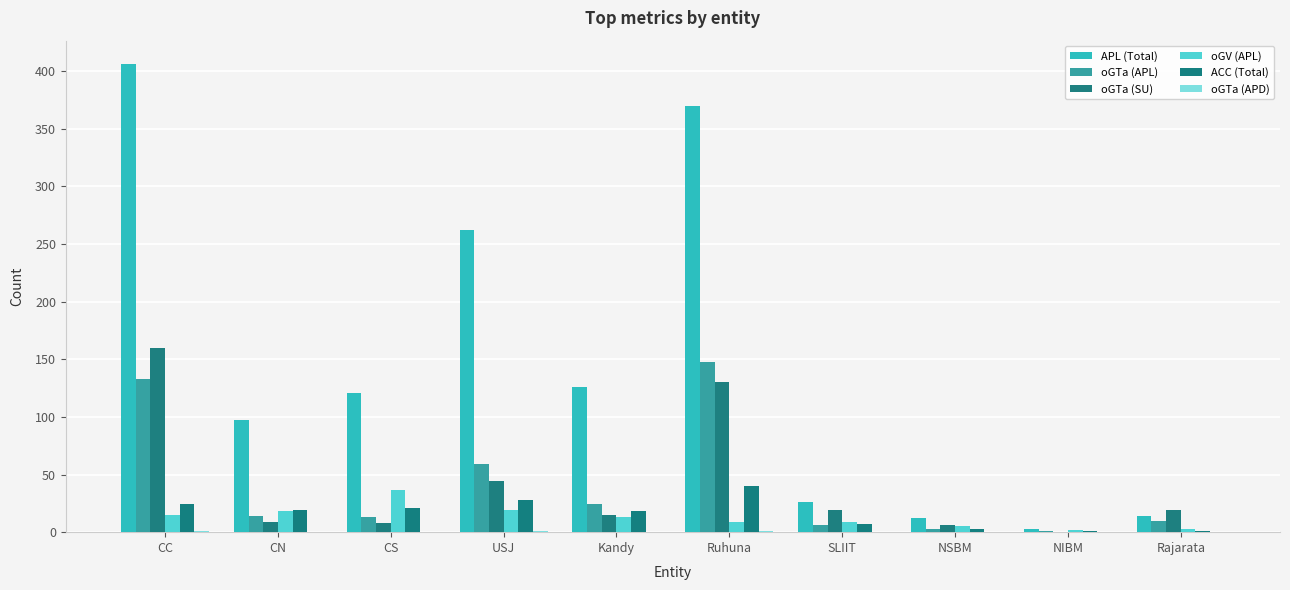

The value of APL (Total) at CC is 406. True or false?

True